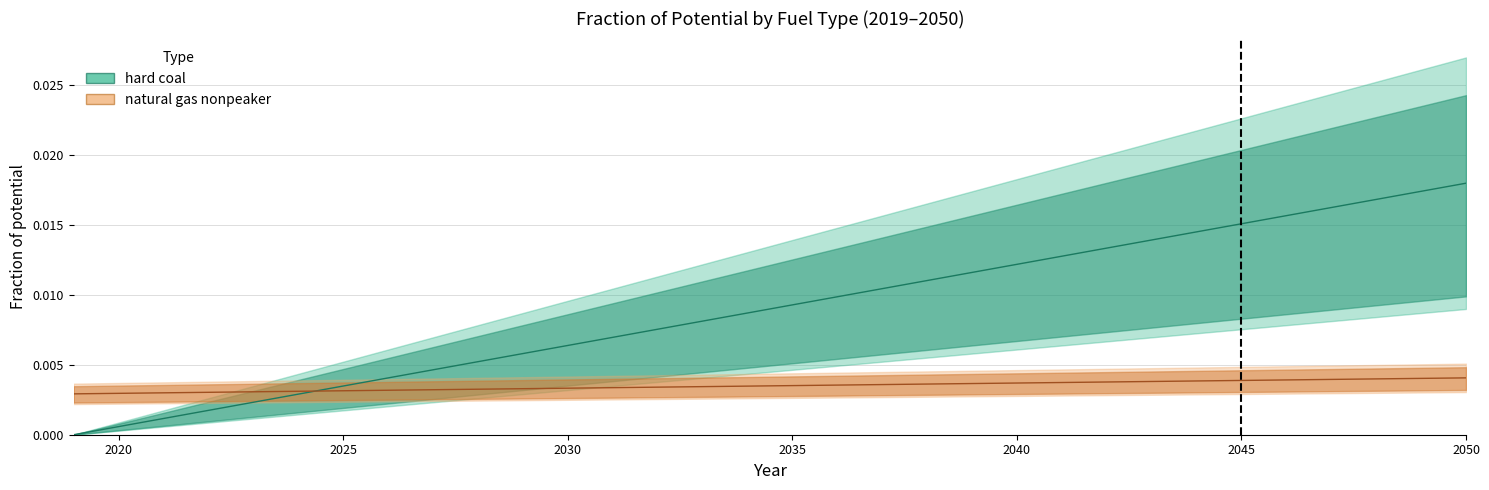

True or false: natural gas nonpeaker and hard coal cross at least once.

True